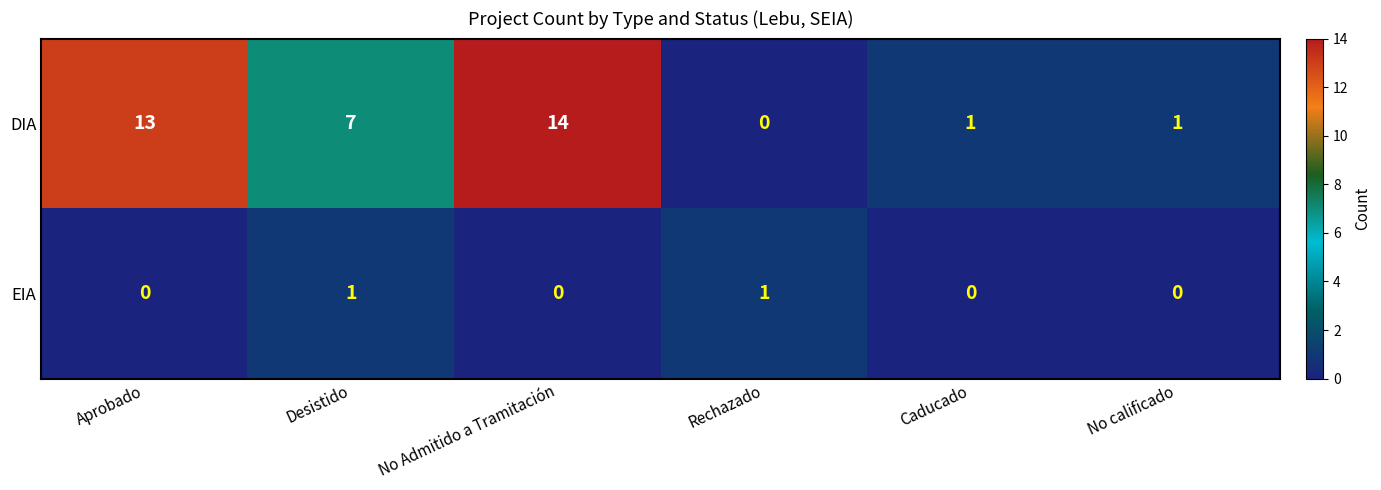

How many values in the EIA series exceed 0?

2